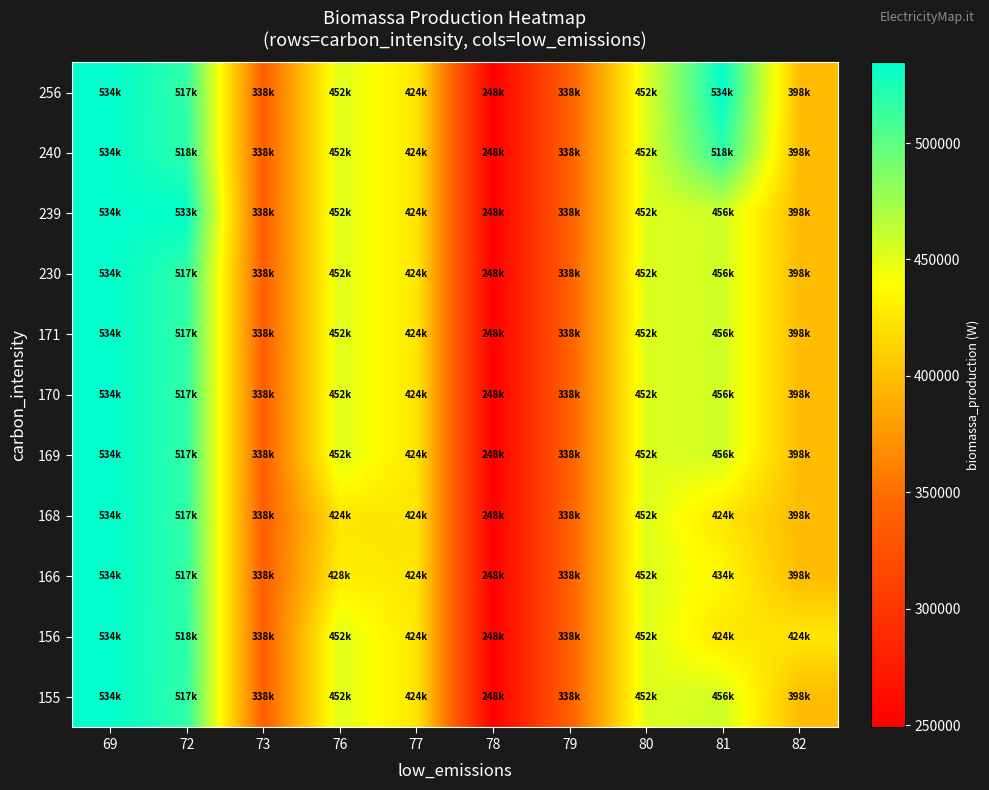

Reading left to right, transcribe all the data shown in this chart.

155: 69=534672	72=517225	73=338200	76=452400	77=424764	78=248970	79=338200	80=452400	81=456726	82=398043
156: 69=534672	72=518308	73=338200	76=452400	77=424764	78=248970	79=338200	80=452400	81=424764	82=424764
166: 69=534672	72=517225	73=338200	76=428272	77=424764	78=248970	79=338200	80=452400	81=434525	82=398043
168: 69=534672	72=517225	73=338200	76=424410	77=424764	78=248970	79=338200	80=452400	81=424410	82=398043
169: 69=534672	72=517225	73=338200	76=452400	77=424764	78=248970	79=338200	80=452400	81=456726	82=398043
170: 69=534672	72=517225	73=338200	76=452400	77=424764	78=248970	79=338200	80=452400	81=456726	82=398043
171: 69=534672	72=517225	73=338200	76=452400	77=424764	78=248970	79=338200	80=452400	81=456726	82=398043
230: 69=534672	72=517225	73=338200	76=452400	77=424764	78=248970	79=338200	80=452400	81=456726	82=398043
239: 69=534672	72=533343	73=338200	76=452400	77=424764	78=248970	79=338200	80=452400	81=456726	82=398043
240: 69=534672	72=518308	73=338200	76=452400	77=424764	78=248970	79=338200	80=452400	81=518308	82=398043
256: 69=534672	72=517225	73=338200	76=452400	77=424764	78=248970	79=338200	80=452400	81=534672	82=398043